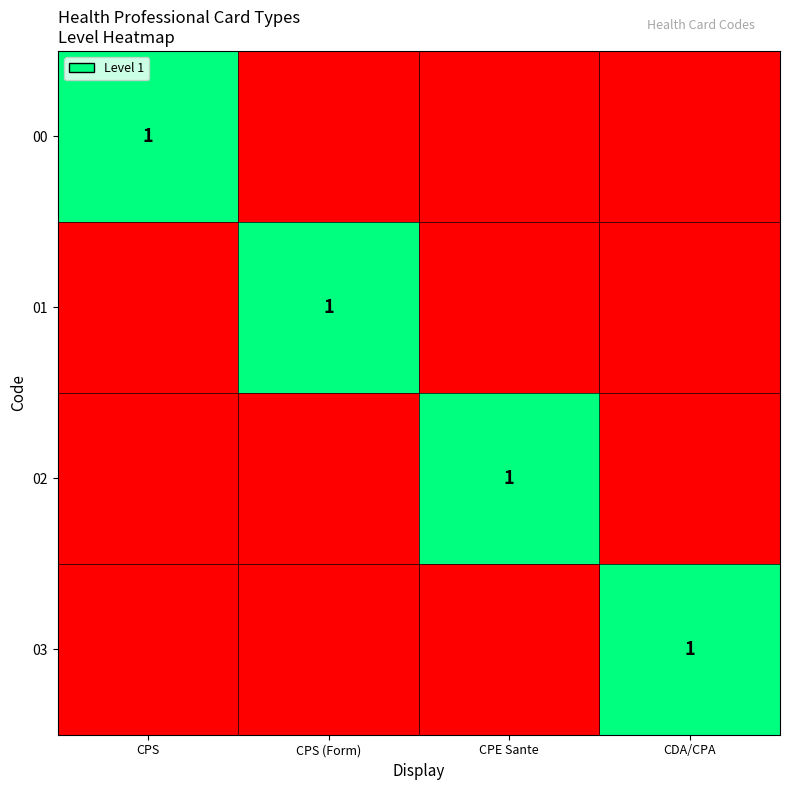

What is the difference between the highest and lowest values at CPE Sante?

1